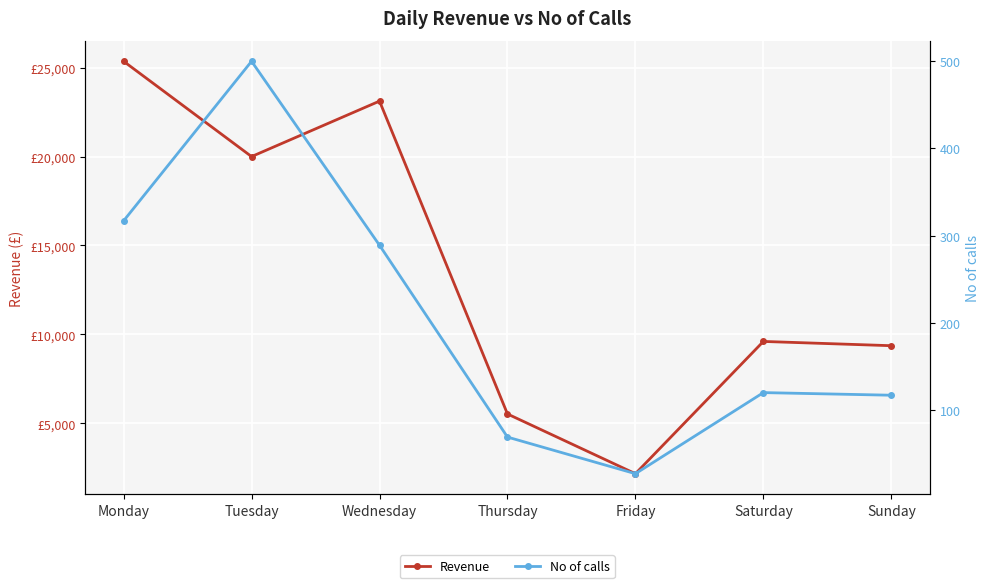

At which label does No of calls first exceed 120?

Monday